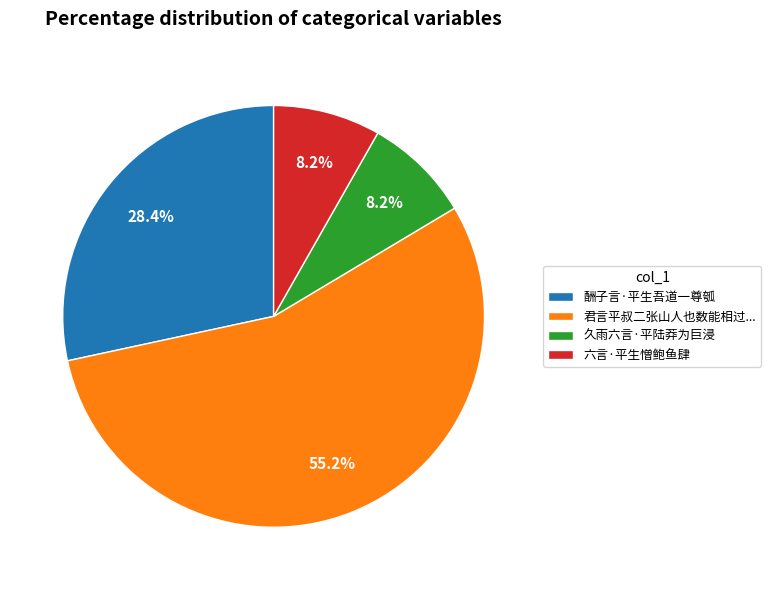

Which category has the biggest portion of the pie?

君言平叔二张山人也数能相过...